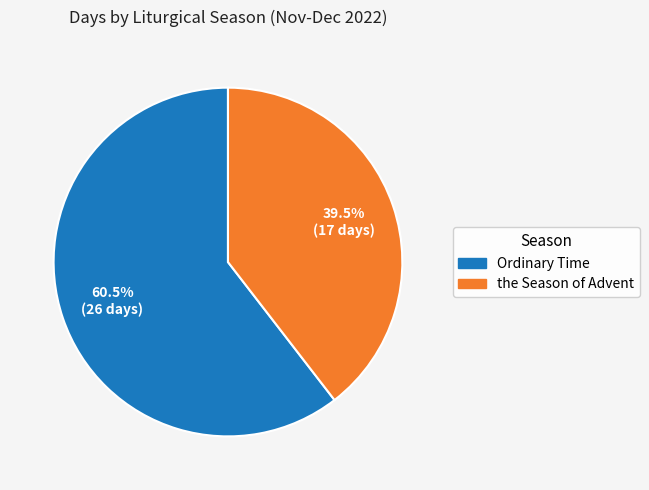

Which slice represents more than half of the pie?

Ordinary Time